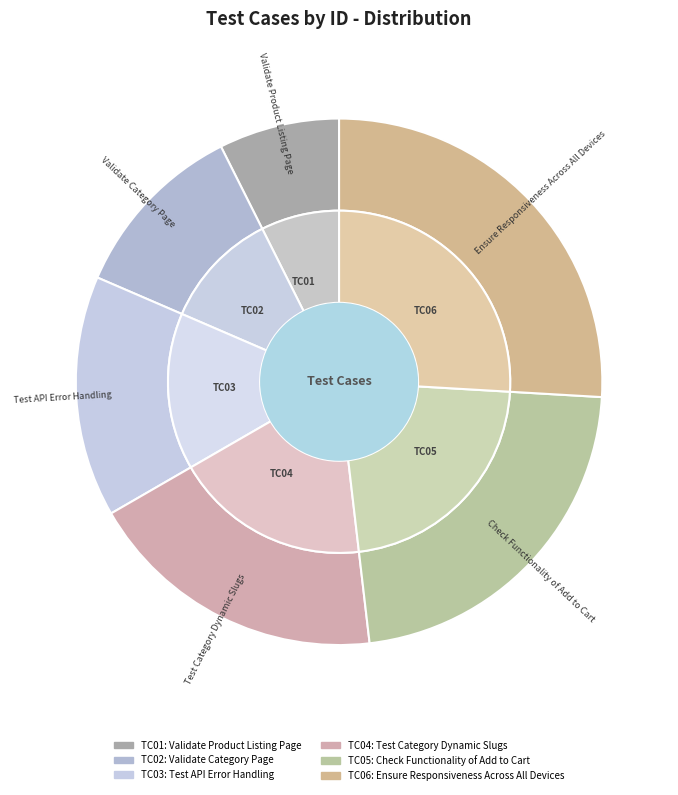

To the nearest percent, what portion does TC06 represent?

26%